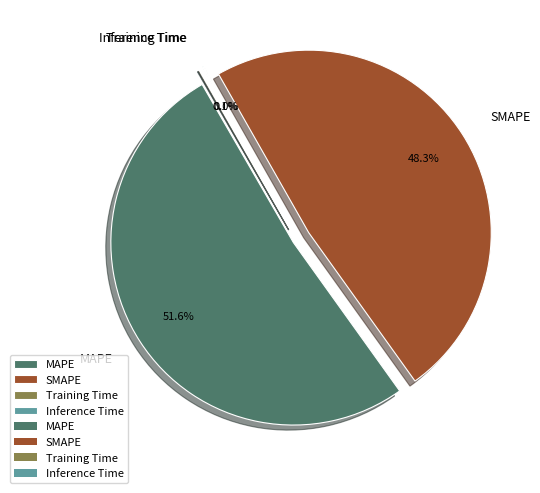

To the nearest percent, what is the average slice percentage?

25%